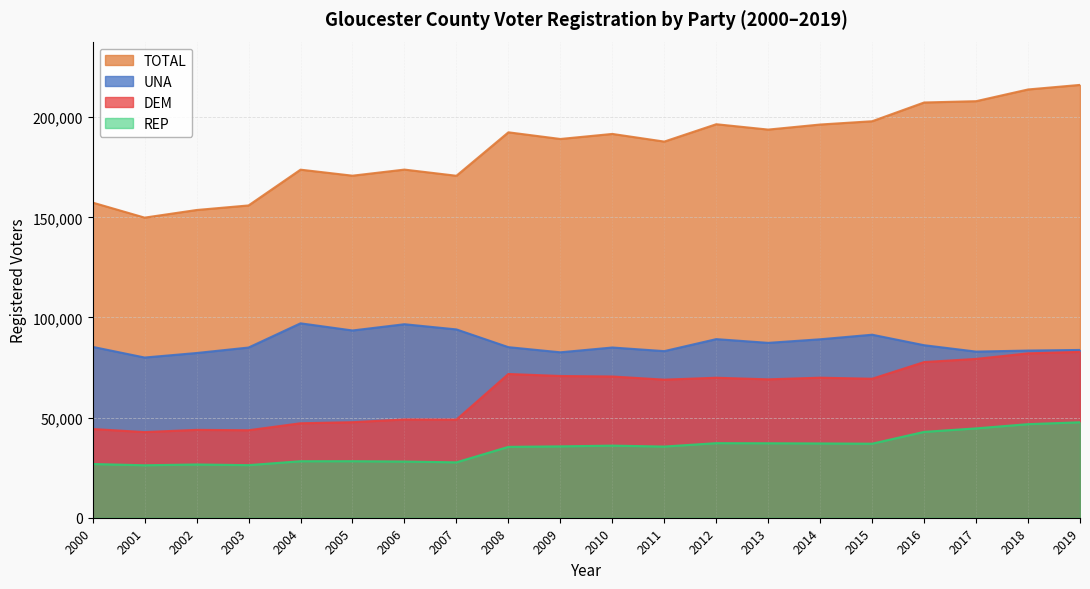

What is the minimum value shown in the chart?

26195